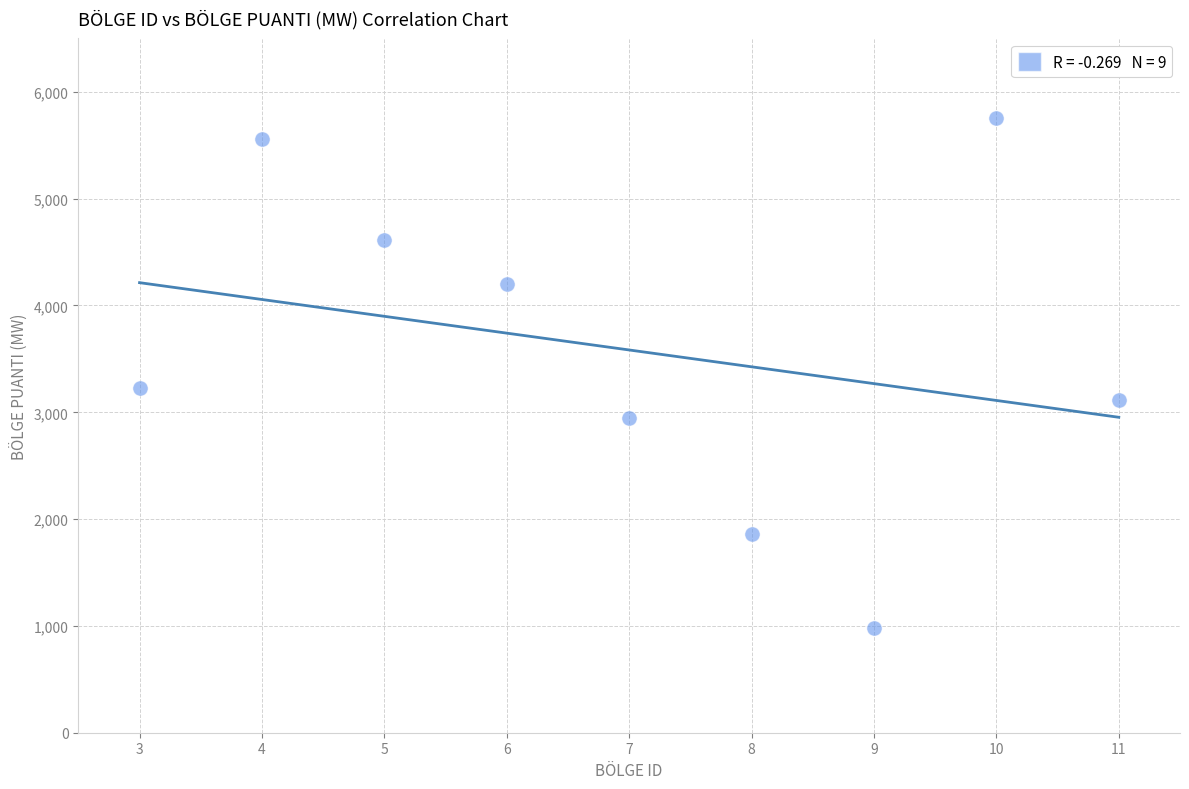

What Y value in the scatter plot is closest to 3367?

3224.3